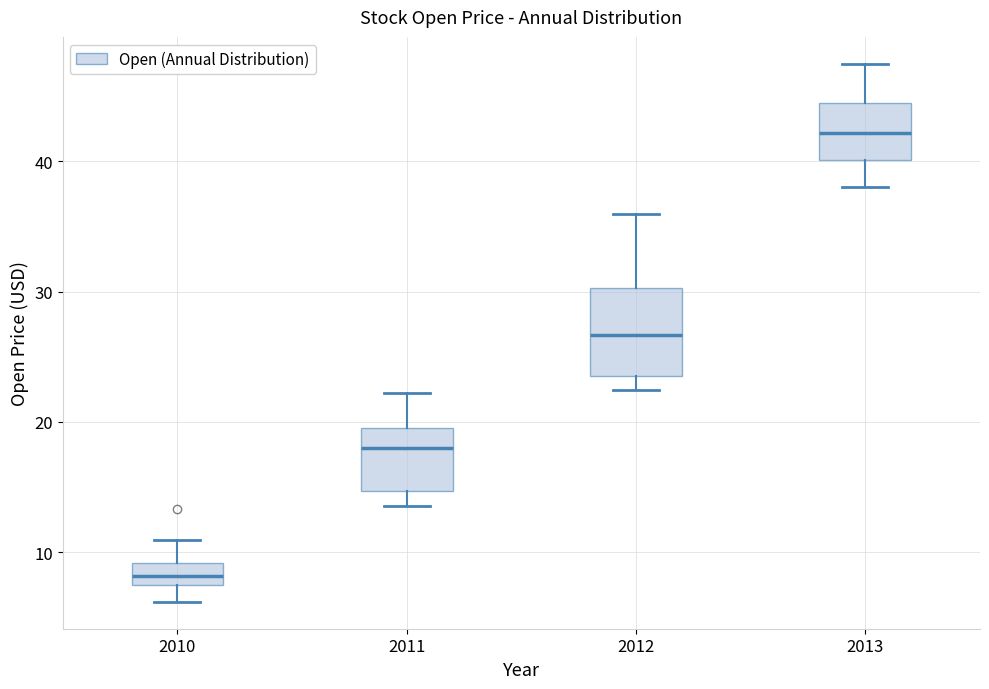

Which box has the lowest median line?

2010